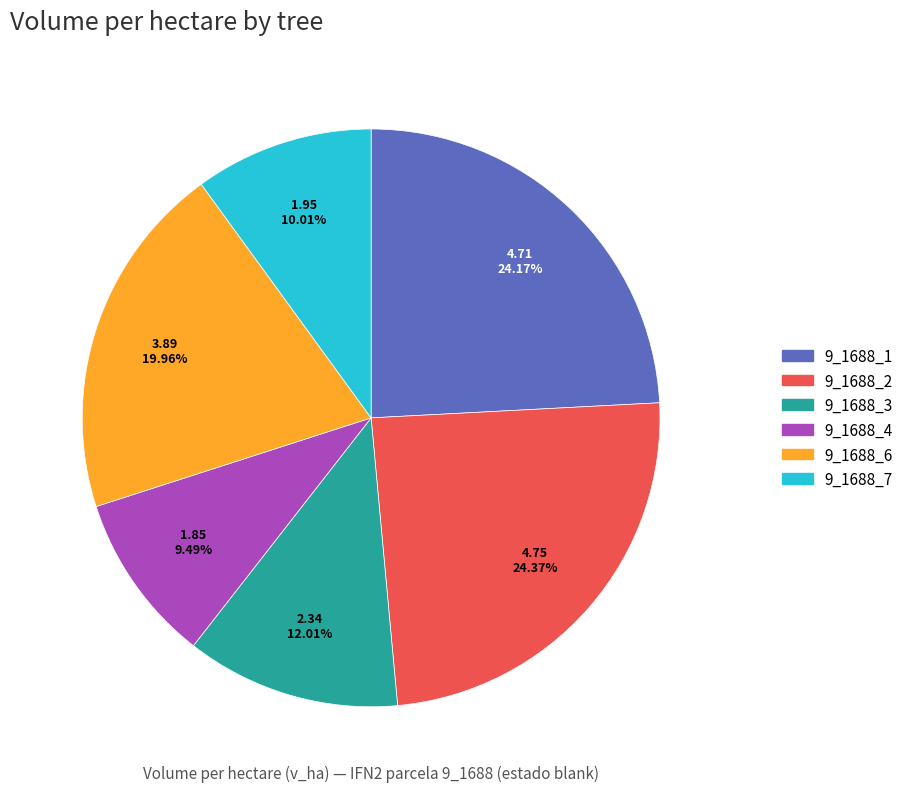

Is it true that 9_1688_6 is 25% of the pie?

False